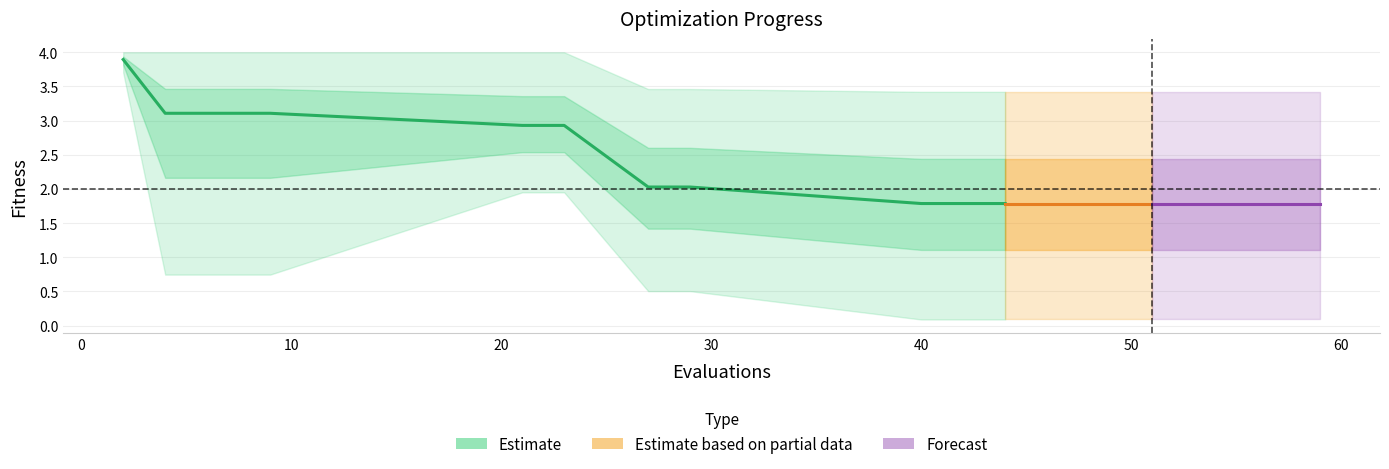

Between 6 and 50, which is larger?

6